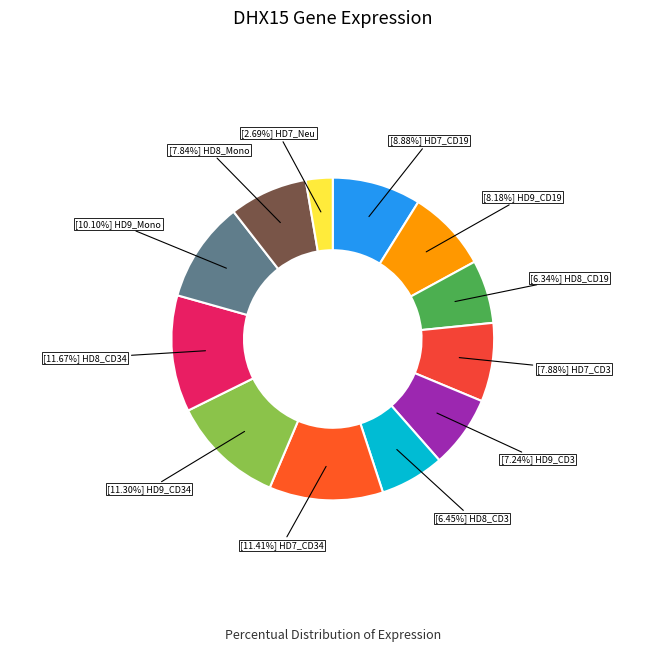

How many slices are in this pie chart?

12